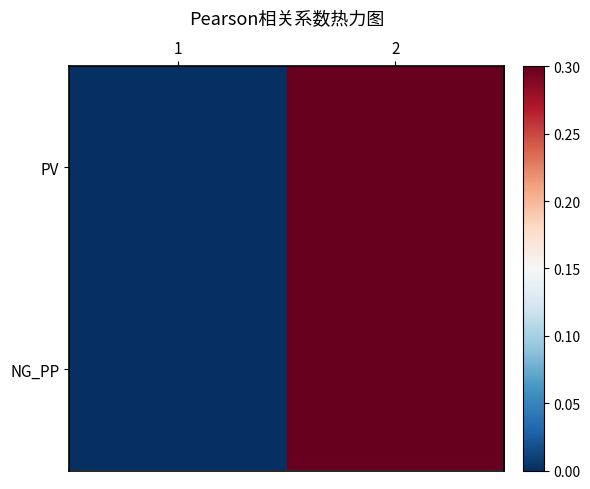

Rank the series at 2 from lowest to highest value.

PV, NG_PP